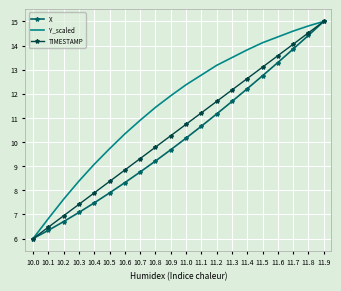

Reading left to right, transcribe all the data shown in this chart.

X: 6.0	6.3	6.7	7.1	7.5	7.9	8.3	8.8	9.2	9.7	10.2	10.7	11.2	11.7	12.2	12.7	13.3	13.9	14.4	15.0
Y_scaled: 6.0	6.8	7.6	8.4	9.1	9.7	10.3	10.9	11.4	11.9	12.4	12.8	13.2	13.5	13.8	14.1	14.4	14.6	14.8	15.0
TIMESTAMP: 6.0	6.5	6.9	7.4	7.9	8.4	8.8	9.3	9.8	10.3	10.7	11.2	11.7	12.2	12.6	13.1	13.6	14.1	14.5	15.0